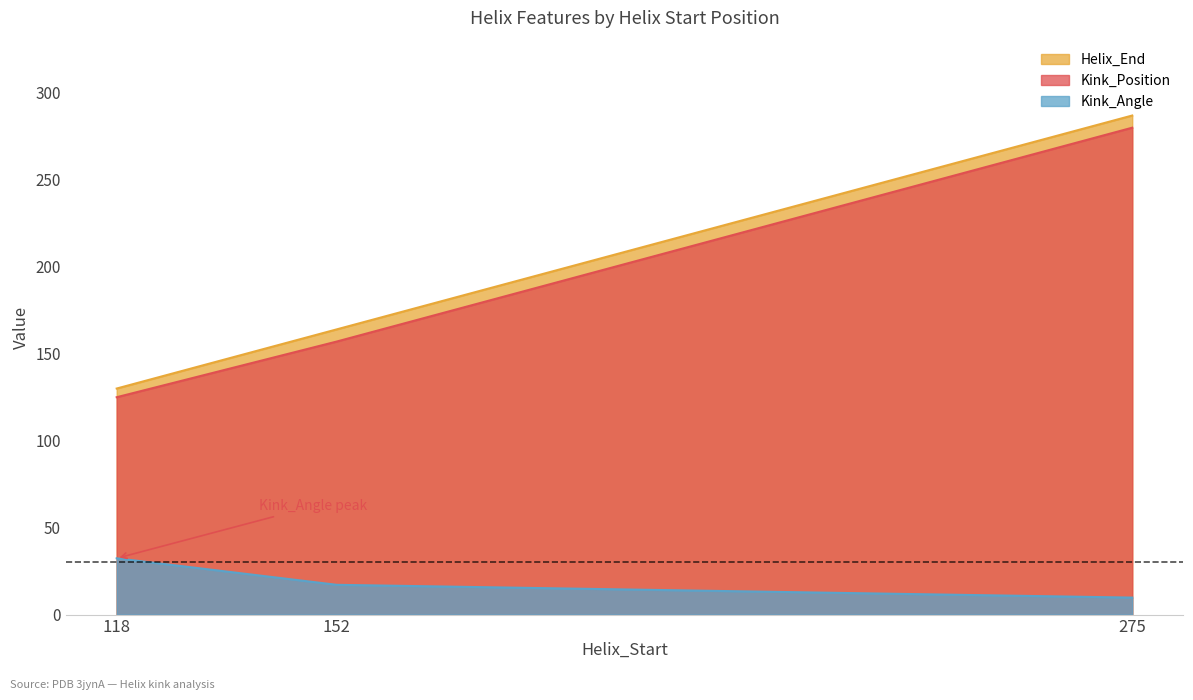

What is the difference between the maximum and minimum values in the Kink_Position series?

155.0